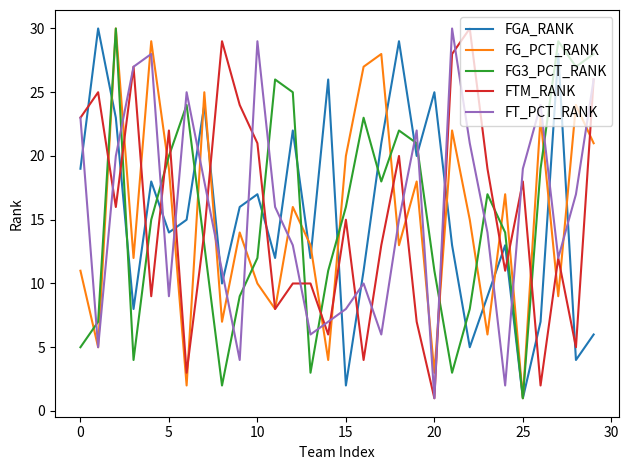

How many values in the FGA_RANK series are below 15?

15